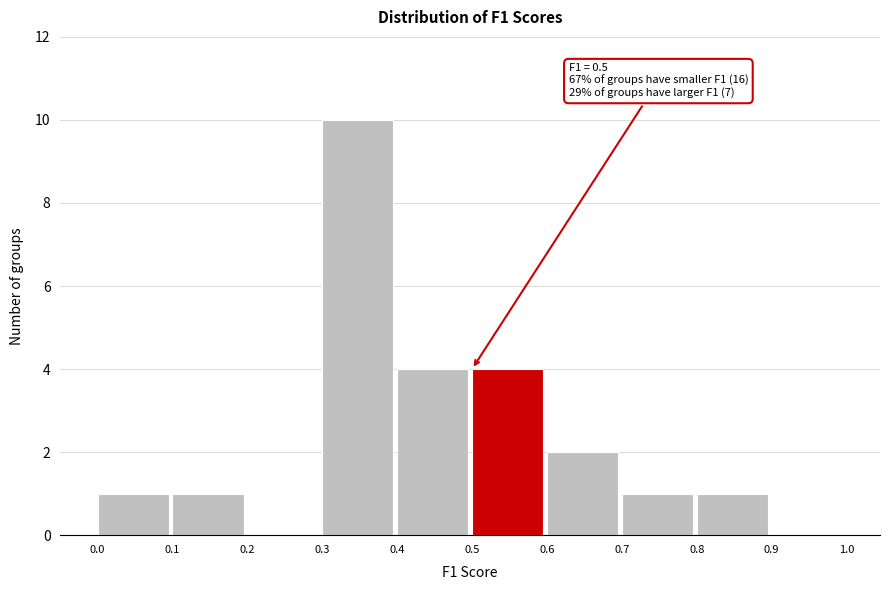

Over which range of the x-axis is the bar tallest?

0.3 to 0.4